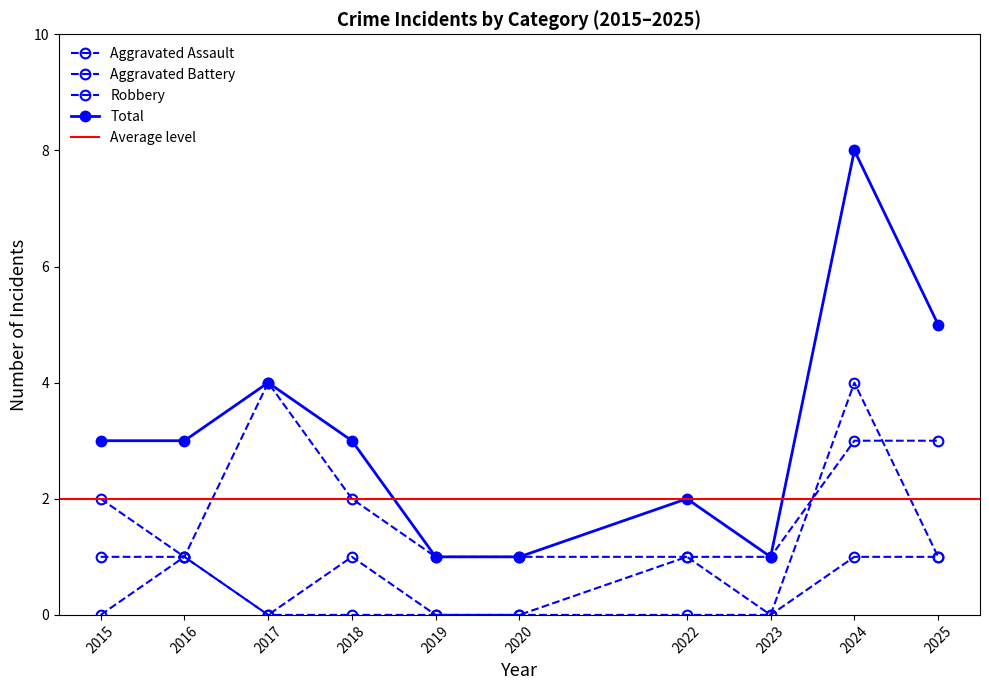

How many values in the Aggravated Assault series exceed 0?

3